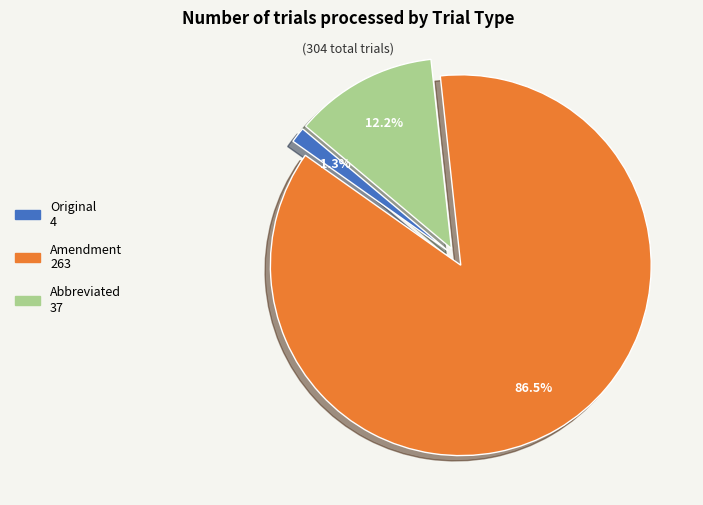

What is the majority slice?

Amendment